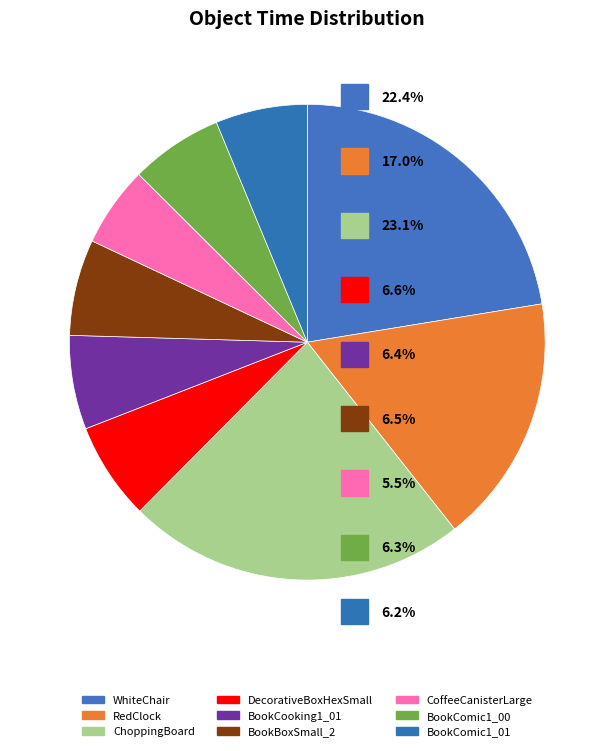

Rank the categories by value from highest to lowest.

ChoppingBoard, WhiteChair, RedClock, DecorativeBoxHexSmall, BookBoxSmall_2, BookCooking1_01, BookComic1_00, BookComic1_01, CoffeeCanisterLarge